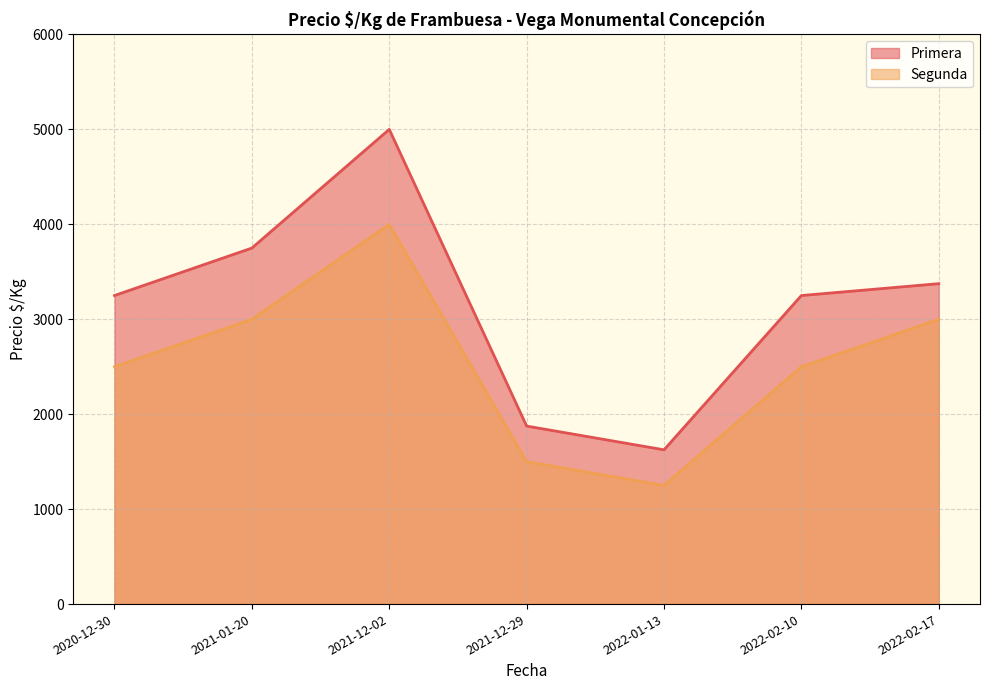

What is the difference between the Primera values at 2022-01-13 and 2021-12-29?

250